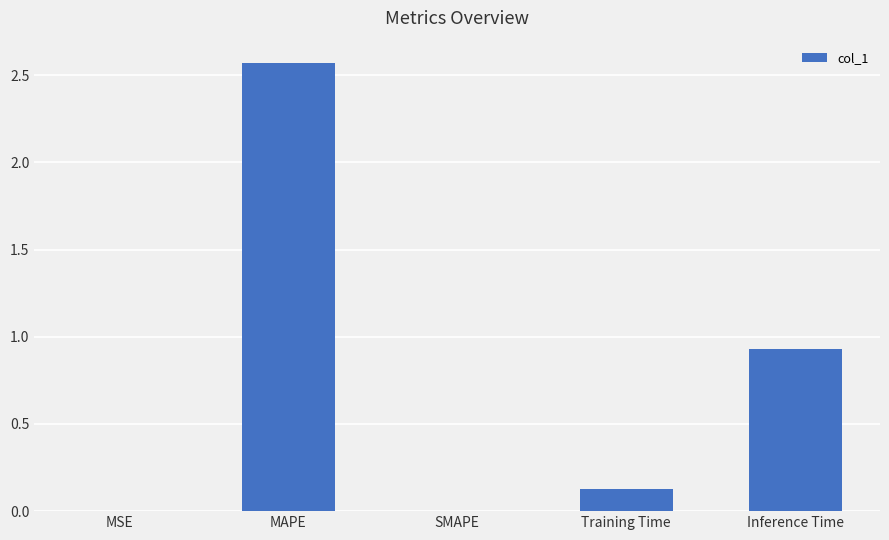

The chart shows a value of 0.0 at Training Time. True or false?

False